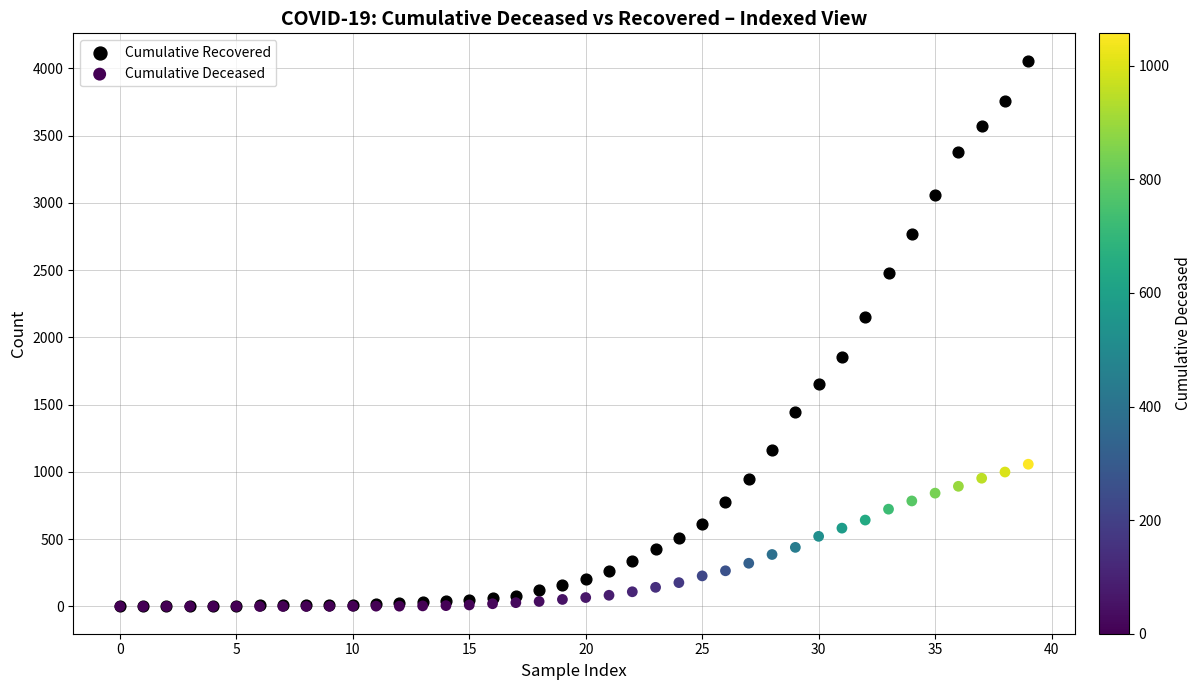

Which series contains the highest Y value?

Cumulative Recovered